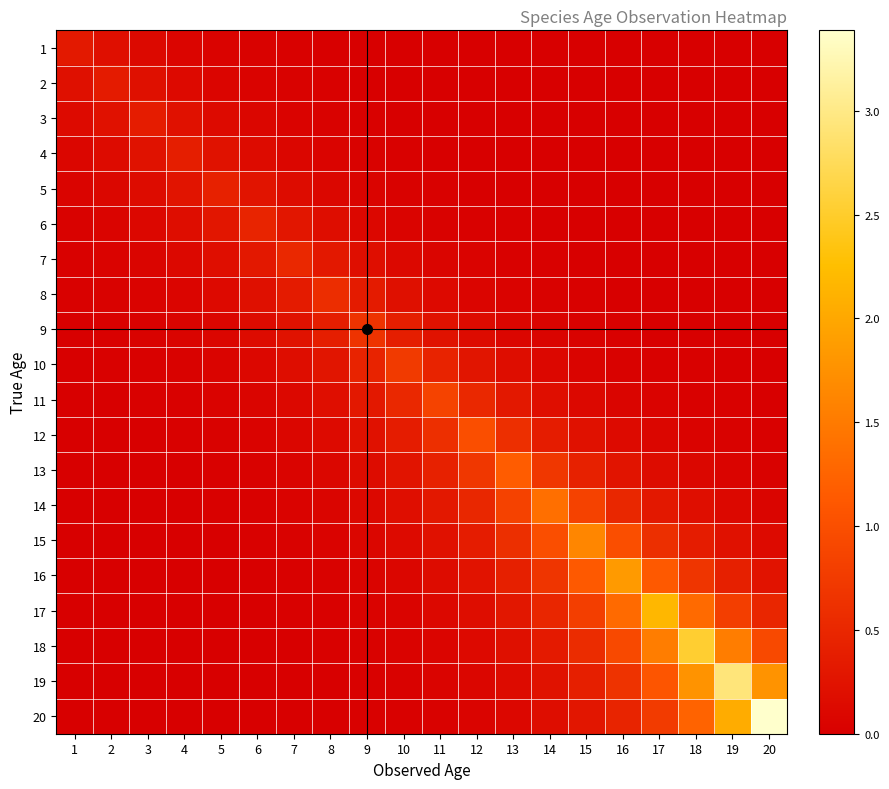

How many series are shown in this chart?

20